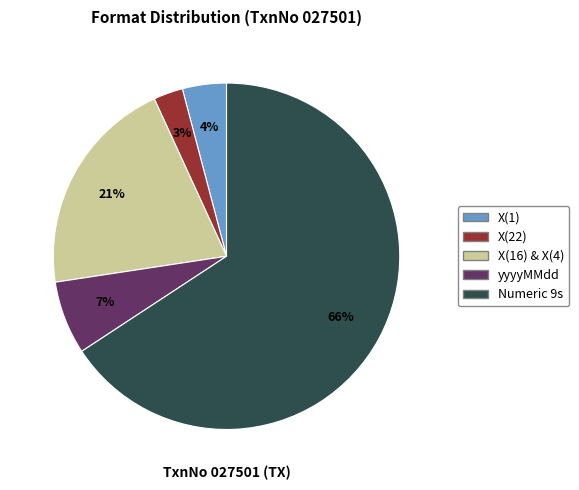

To the nearest percent, what is the average slice percentage?

20%